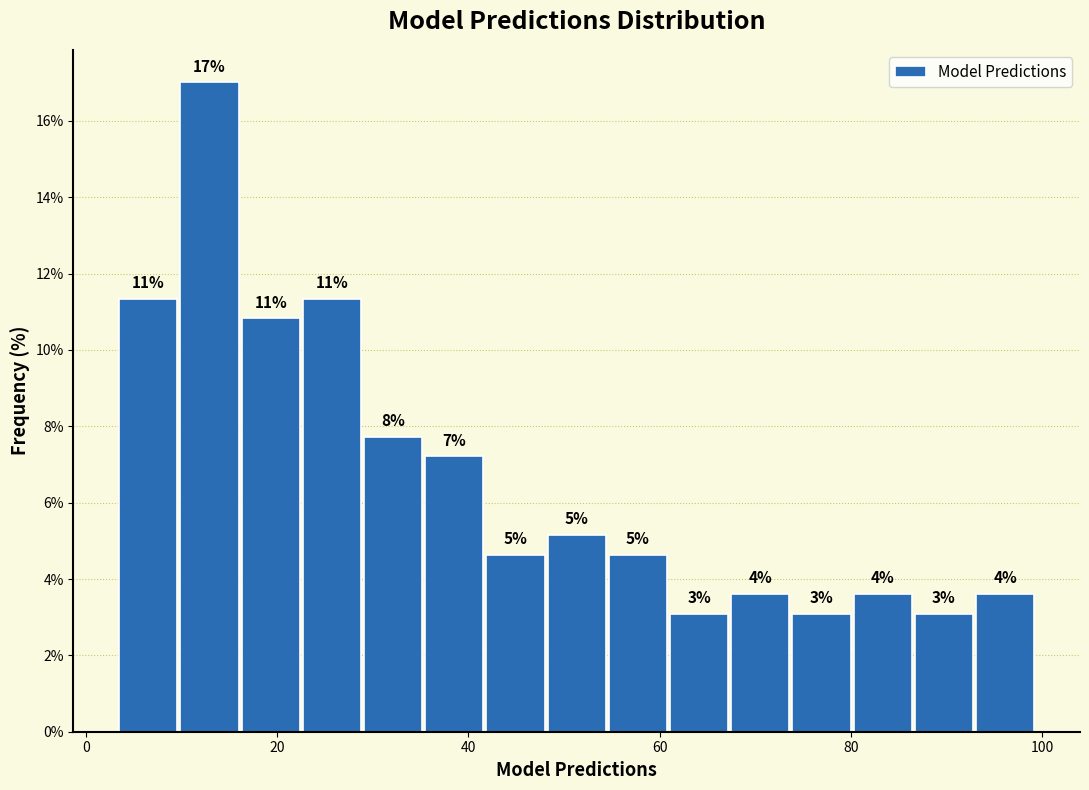

Read against the x-axis, roughly where is the centre of the tallest bar?

12